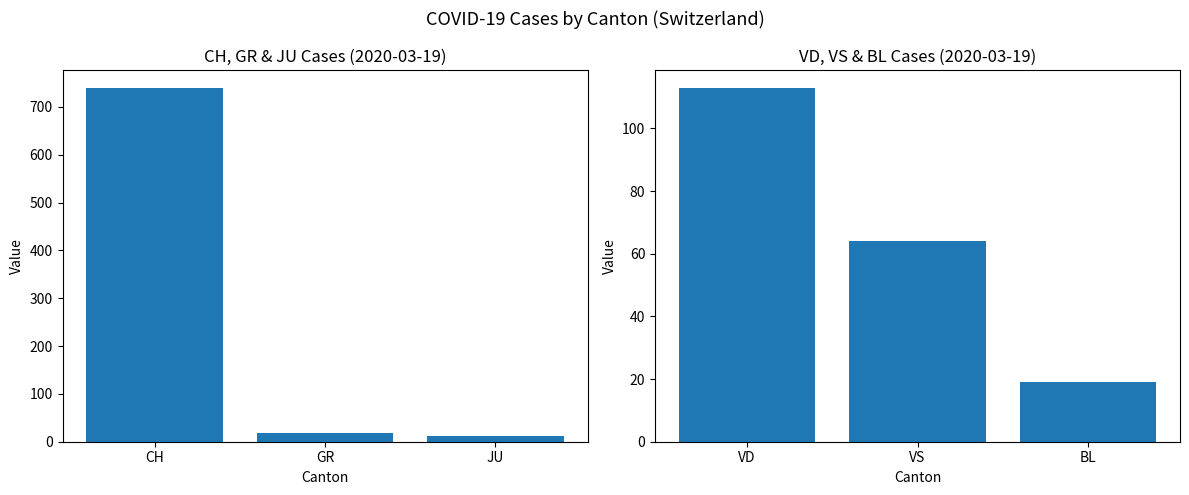

True or false: CH/GR/JU has a value of 2 at JU.

False